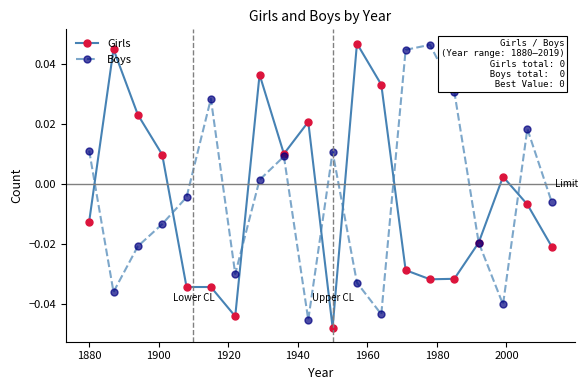

Which series has the largest range (max minus min)?

Girls